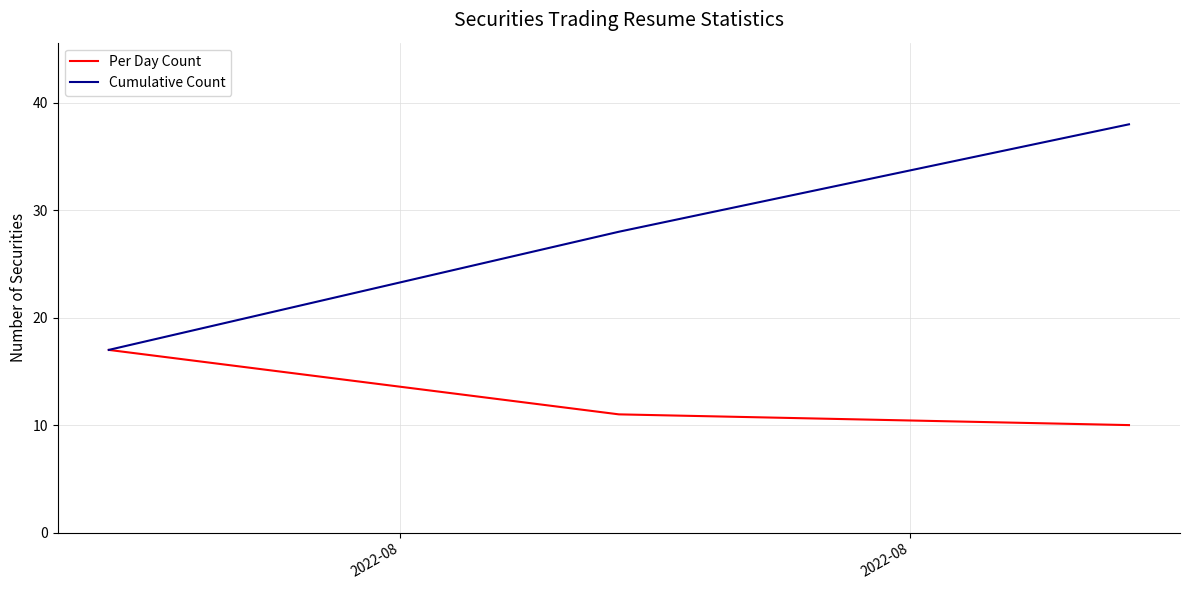

Does the chart have visible grid lines?

Yes